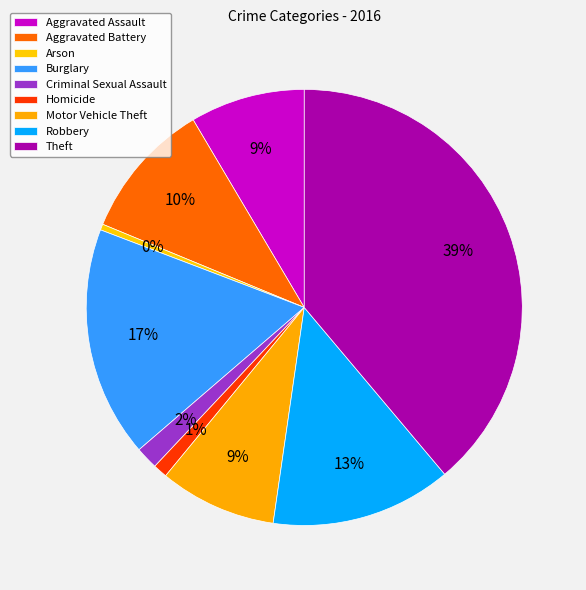

Is it true that Theft is 32% of the pie?

False